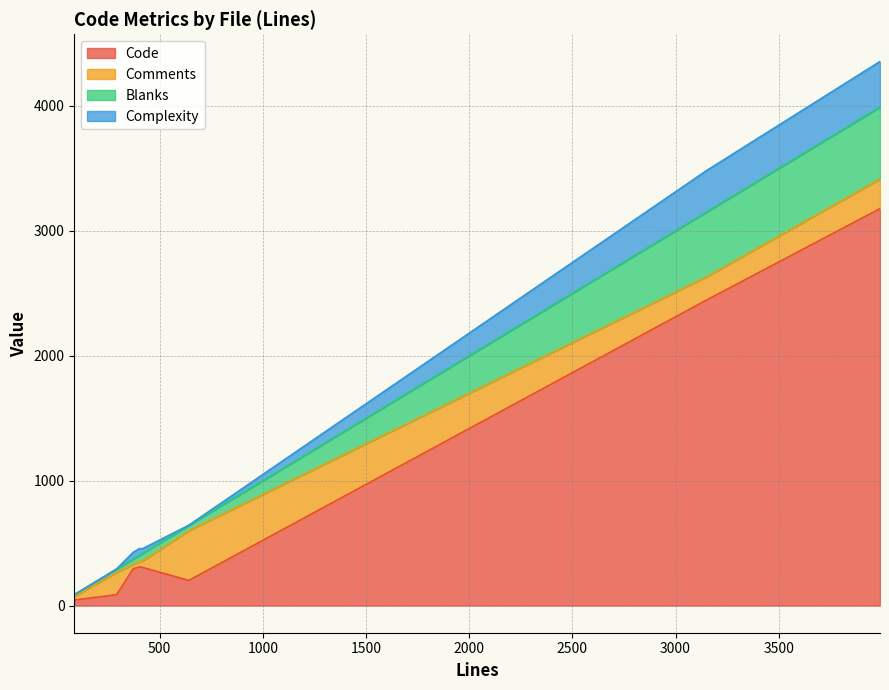

List the series in order of their peak value, highest first.

Code, Blanks, Comments, Complexity